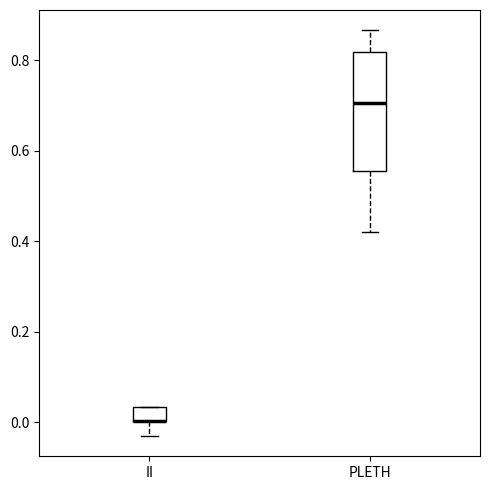

Reading left to right, transcribe this box plot: for each box, give where its median line is, the range the box spans, and where its two whiskers end, as read against the y-axis. The values are not printed on the chart, so give them approximately, as read against the axis.

II: median 0.00 (drawn on the box's lower edge), box 0.00 to 0.04, whiskers -0.02 to 0.04
PLETH: median 0.70, box 0.56 to 0.82, whiskers 0.42 to 0.86